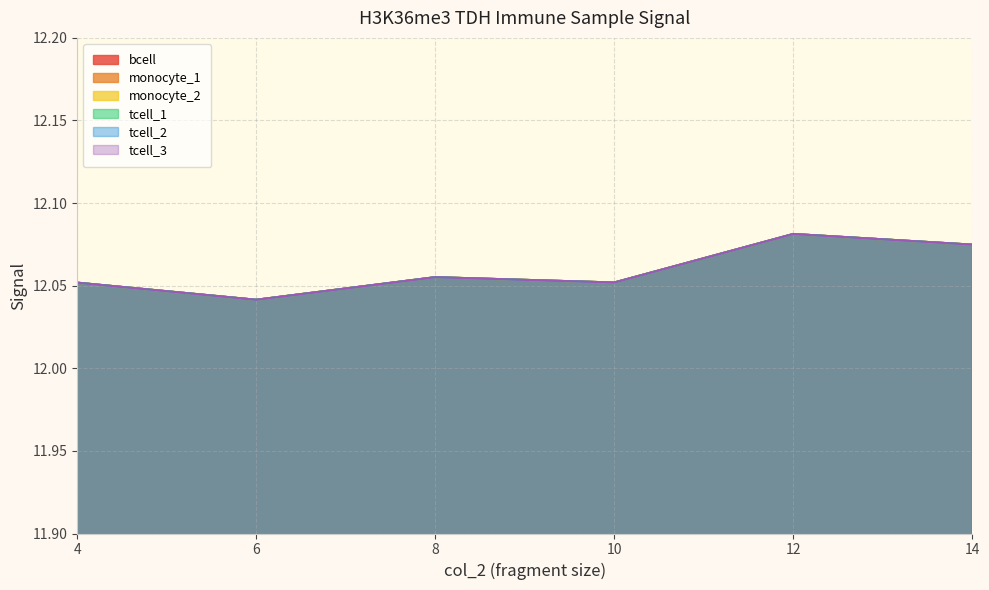

What is the value of the monocyte_2 point at the 6th from the left?

12.1